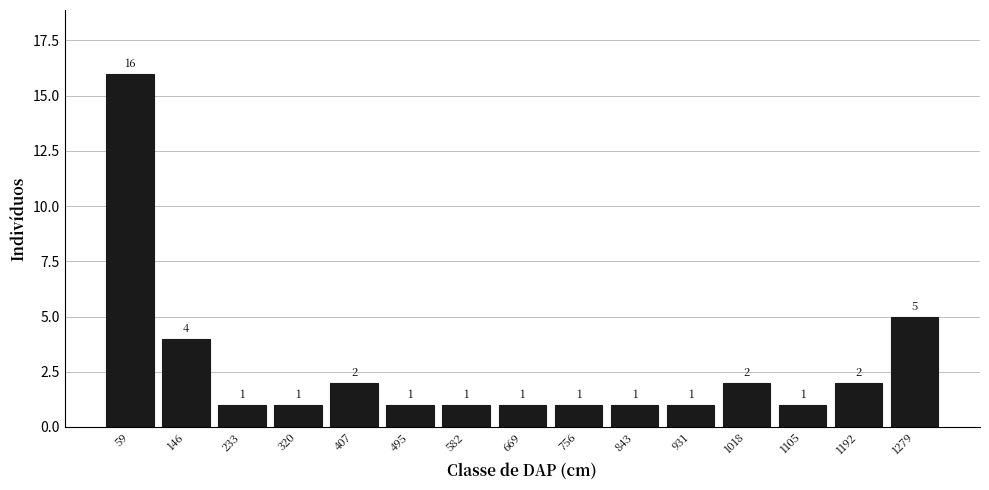

Over which range of the x-axis is the bar tallest?

20 to 100